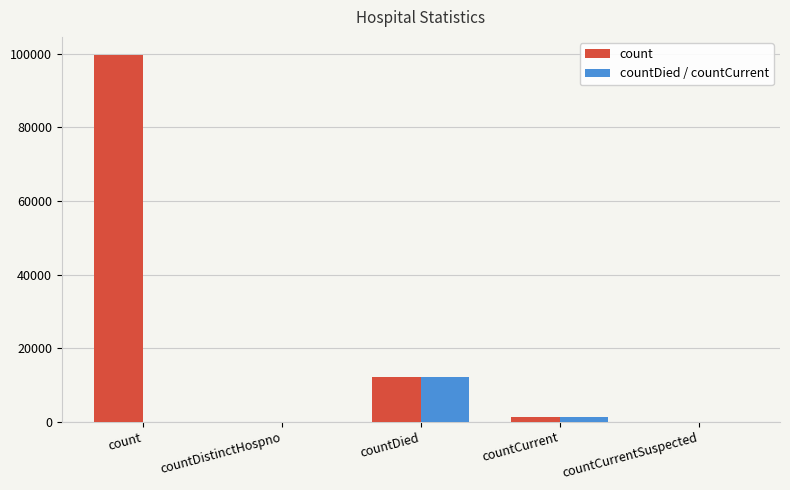

What is the greatest value displayed?

99656